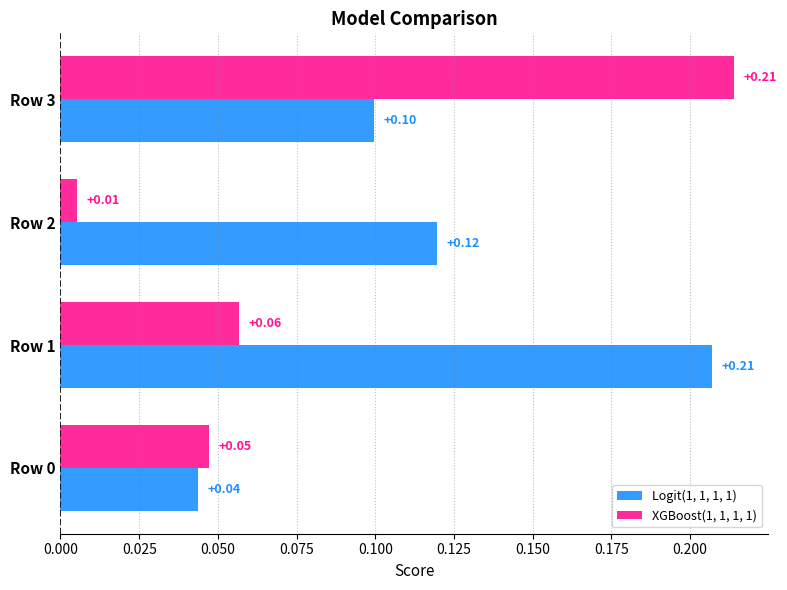

At which category is the sum across all series the highest?

Row 3